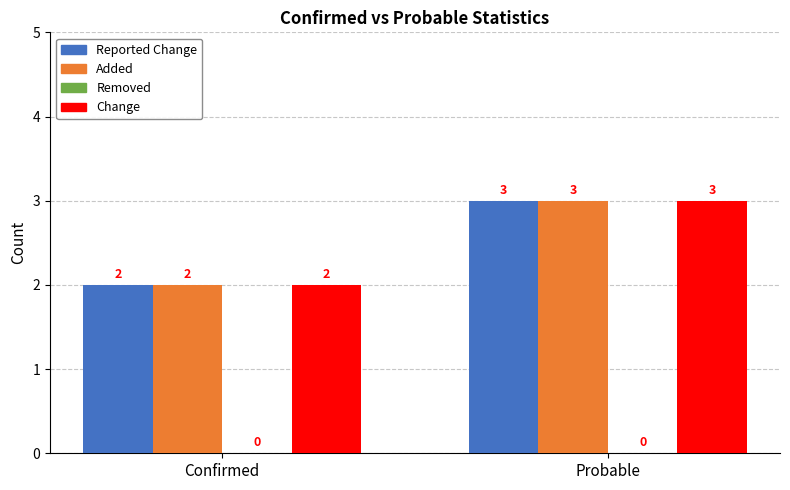

What is the label of the 2nd bar from the right?

Confirmed